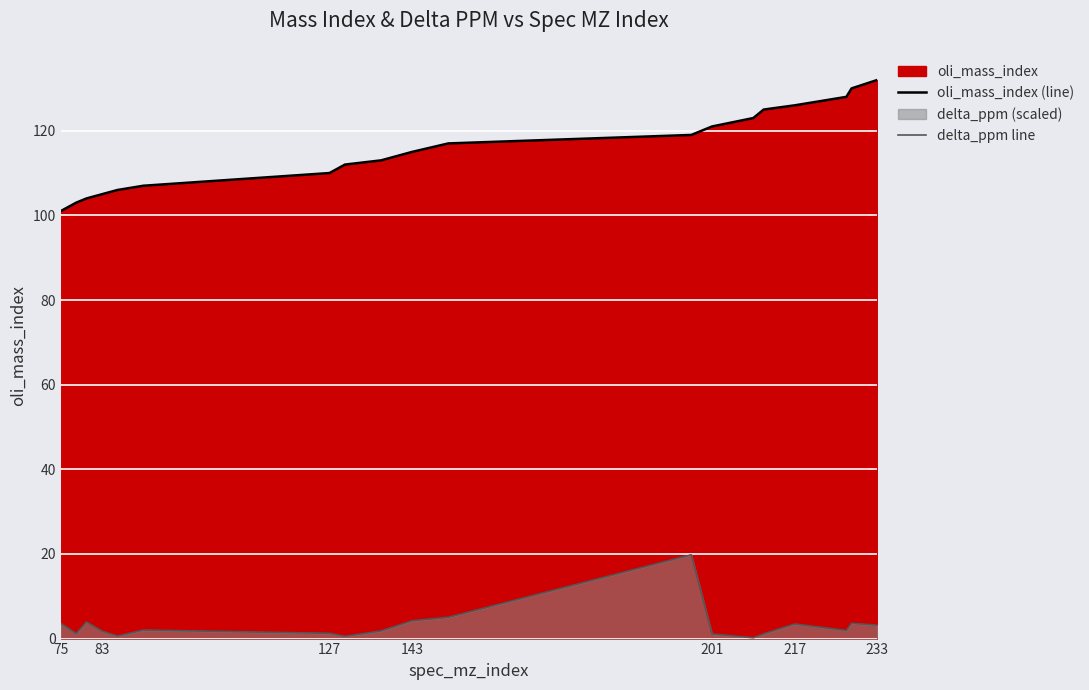

Which series has the largest range (max minus min)?

oli_mass_index (line)